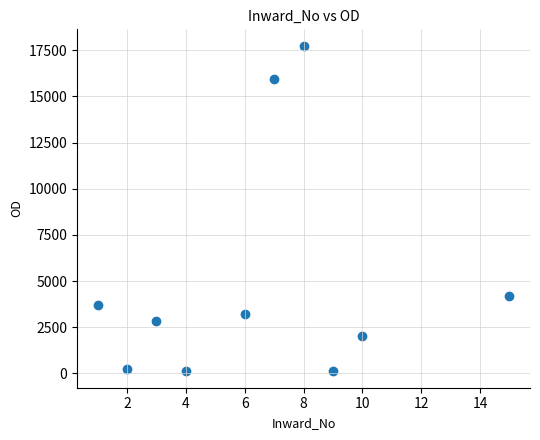

What is the range of Y values (max minus min)?

17638